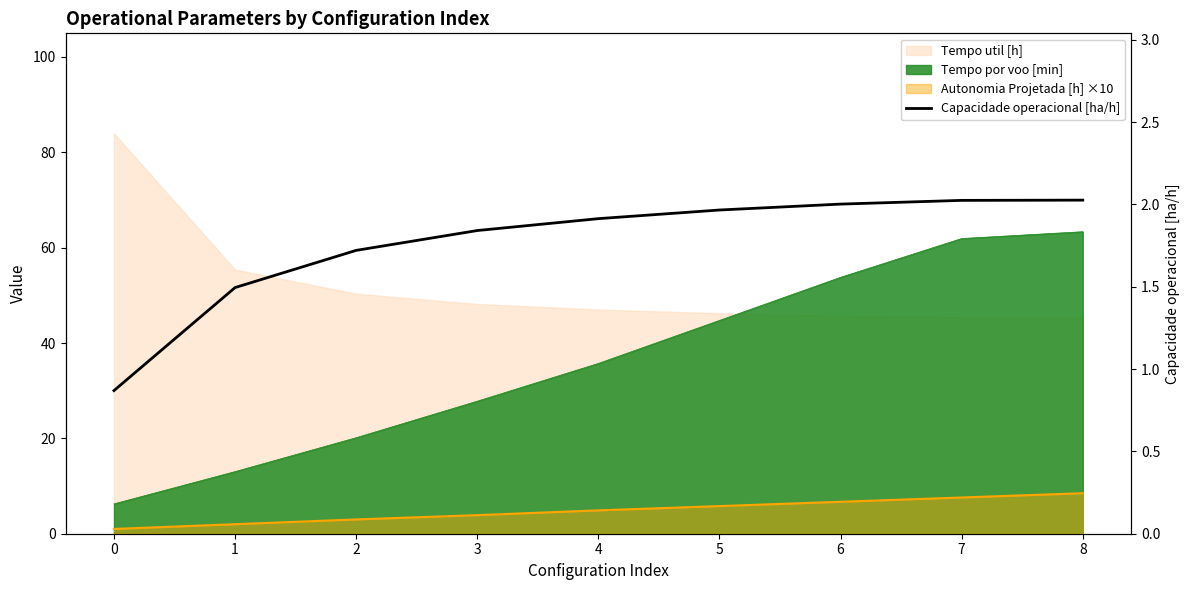

Reading left to right, what are all the values shown in this chart?

0=0.9	1=1.5	2=1.7	3=1.8	4=1.9	5=2.0	6=2.0	7=2.0	8=2.0